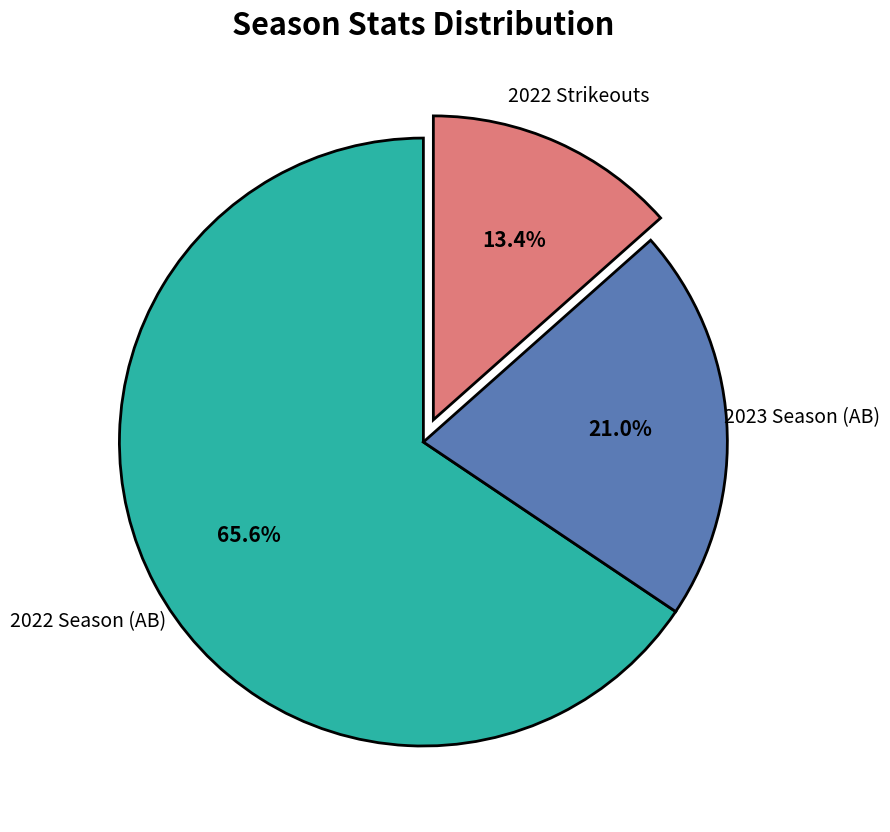

Does any single category account for the majority?

Yes